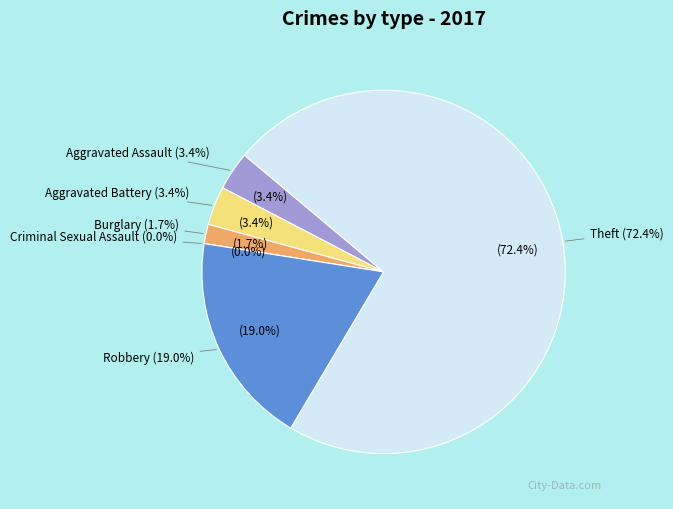

Which slice is the largest?

Theft